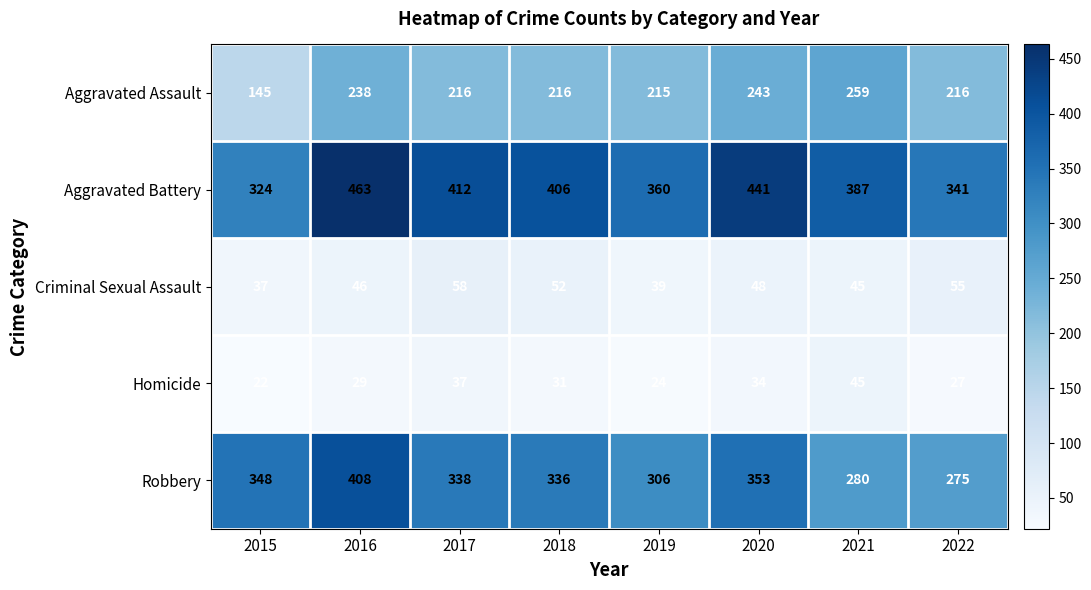

How many data points does each series have?

8